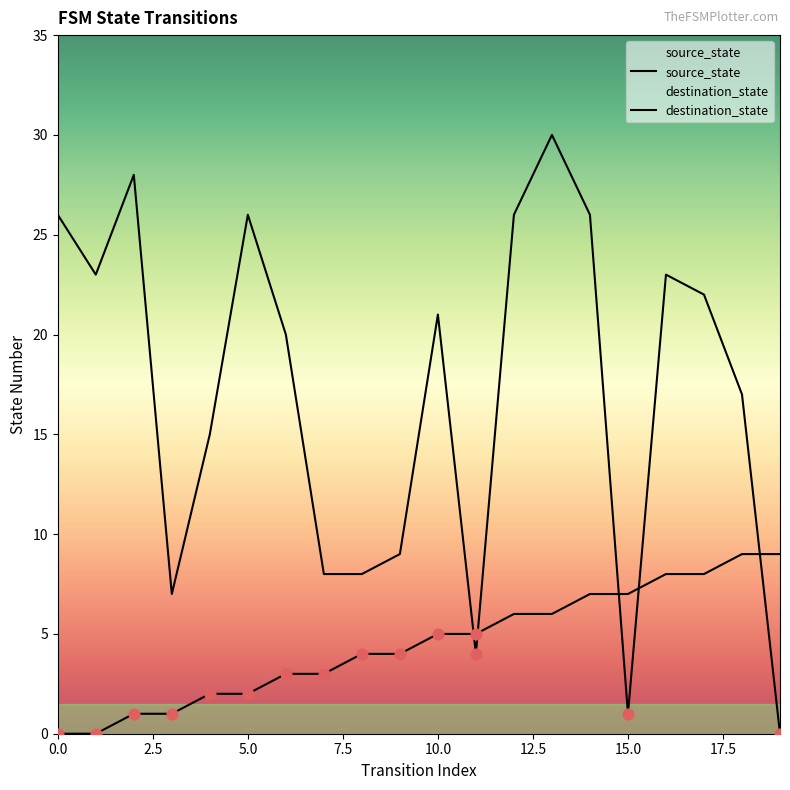

Is the value of source_state at 6 greater than the value of destination_state at 12?

No